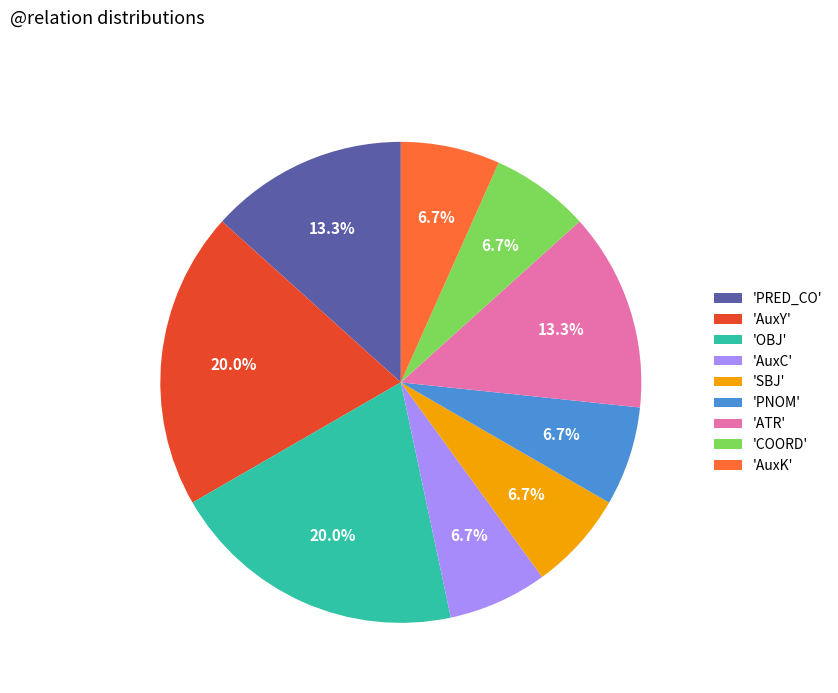

Between 'PRED_CO' and 'COORD', which is larger?

'PRED_CO'